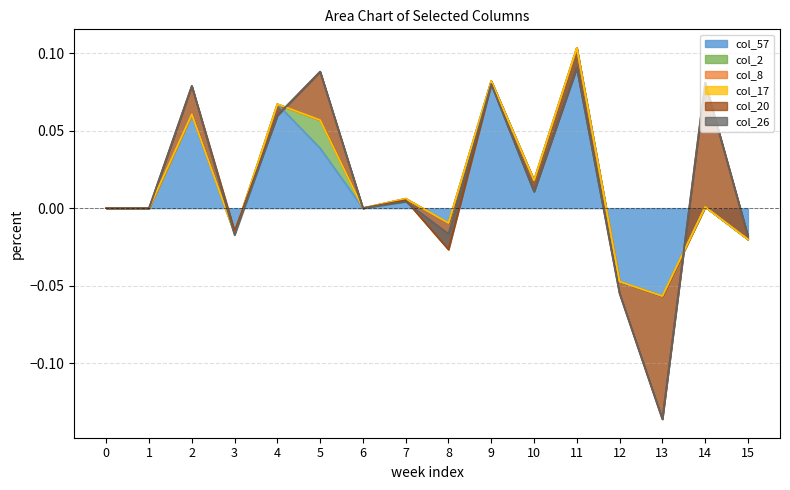

Reading left to right, what are all the values shown in this chart?

col_57: 0.0	0.0	0.1	-0.0	0.1	0.0	0.0	0.0	-0.0	0.1	0.0	0.1	-0.0	-0.1	0.0	-0.0
col_2: 0.0	0.0	0.0	0.0	0.0	0.0	0.0	0.0	0.0	0.0	0.0	0.0	0.0	0.0	0.0	0.0
col_8: 0.0	0.0	0.0	0.0	0.0	0.0	0.0	0.0	0.0	0.0	0.0	0.0	0.0	0.0	0.0	0.0
col_17: 0.0	0.0	0.0	0.0	0.0	0.0	0.0	0.0	0.0	0.0	0.0	0.0	0.0	0.0	0.0	0.0
col_20: 0.0	0.0	0.0	0.0	-0.0	0.0	0.0	-0.0	-0.0	-0.0	-0.0	-0.0	-0.0	-0.1	0.1	0.0
col_26: 0.0	0.0	0.0	-0.0	0.0	0.0	0.0	-0.0	0.0	0.0	0.0	0.0	0.0	0.0	0.0	0.0